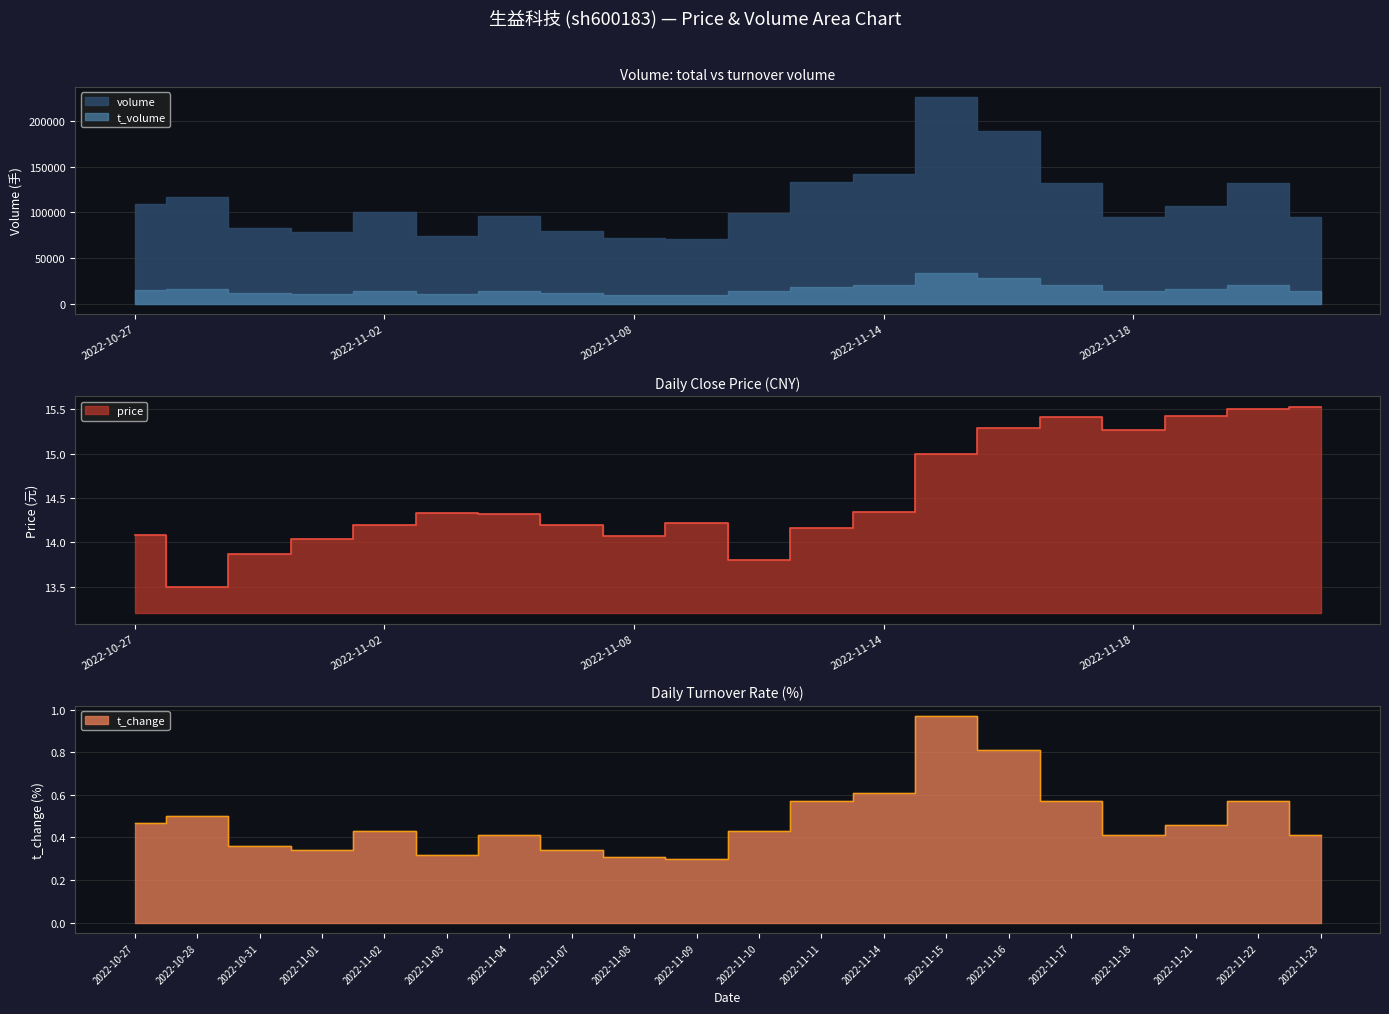

What is the lowest value of the price series?

13.5